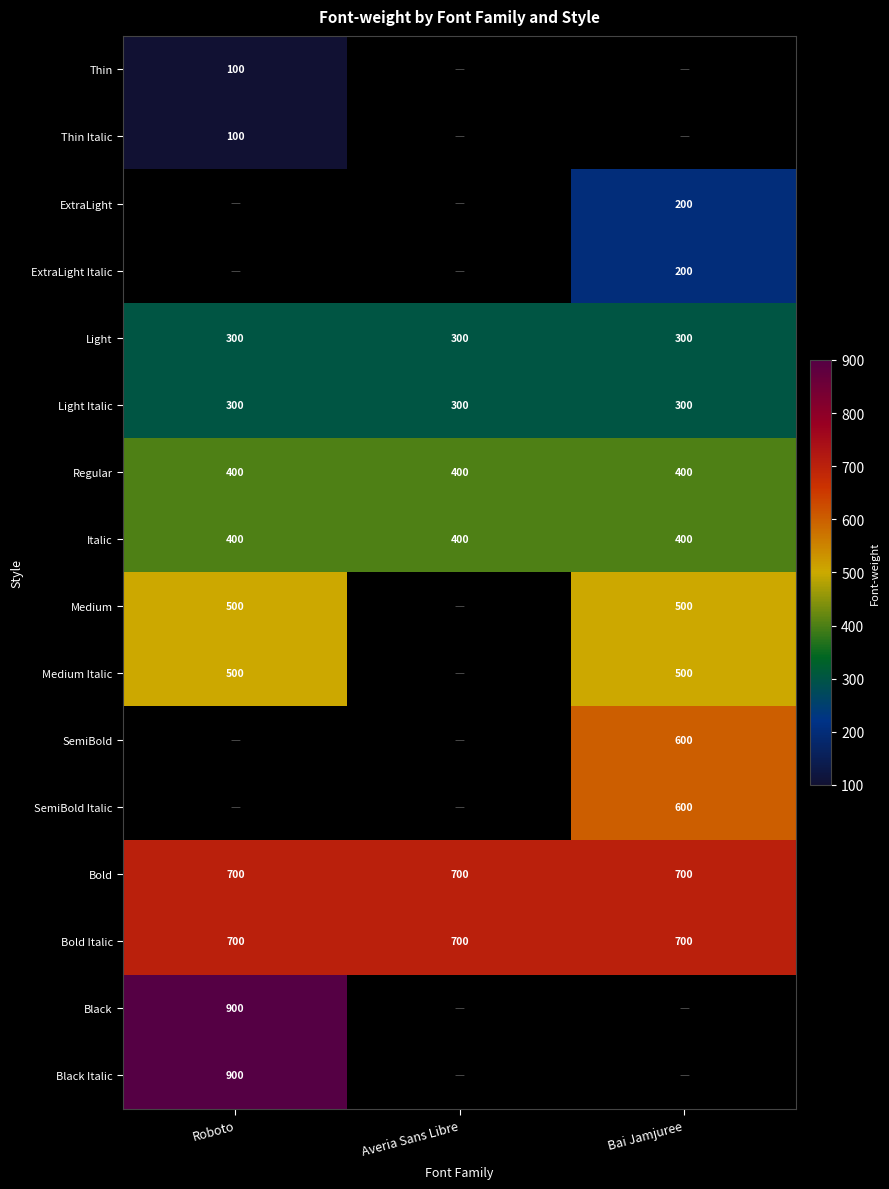

The Medium series shows 500 at Roboto. True or false?

True